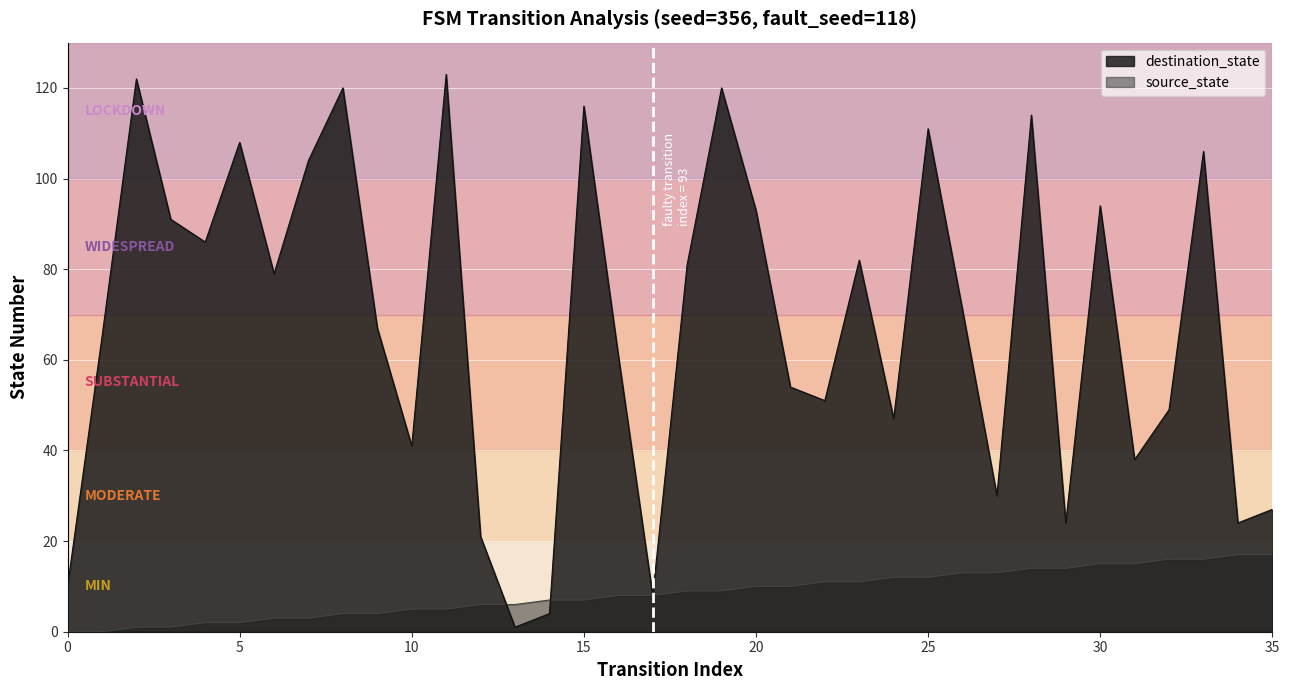

How many interior local valleys does the destination_state series have?

11